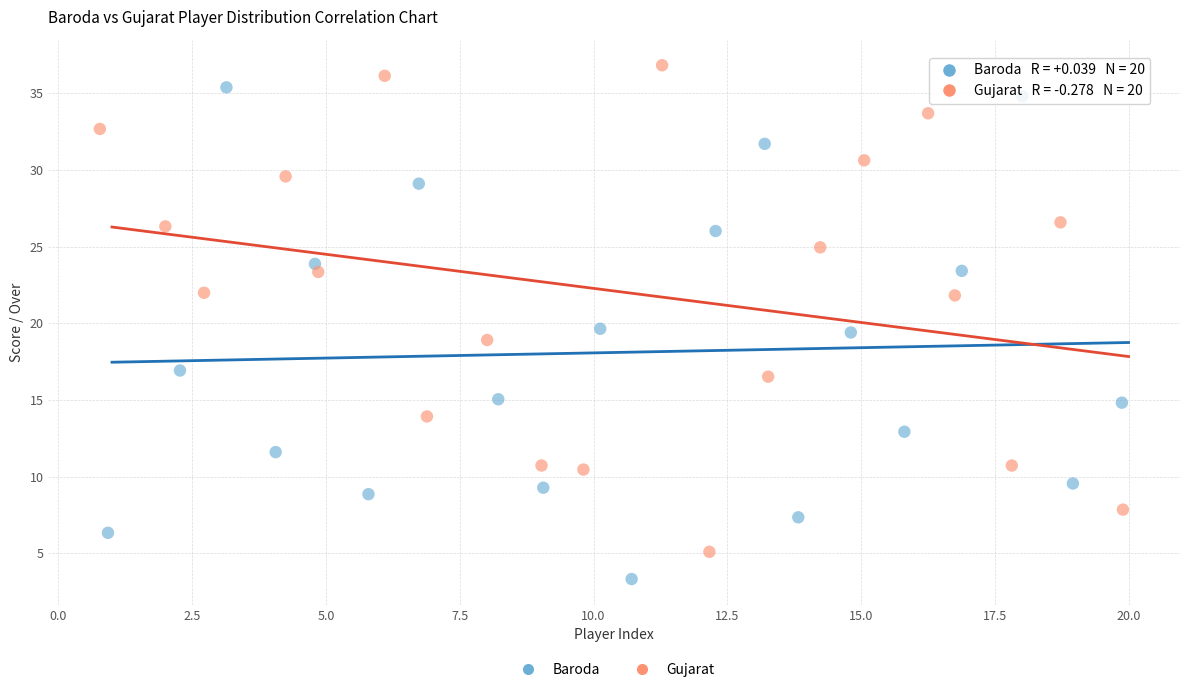

Which series contains the lowest Y value?

Baroda